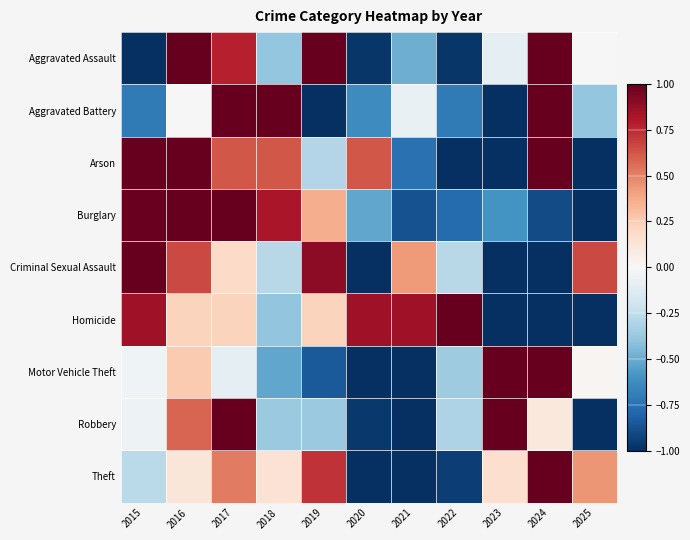

What is the smallest value displayed?

-1.9